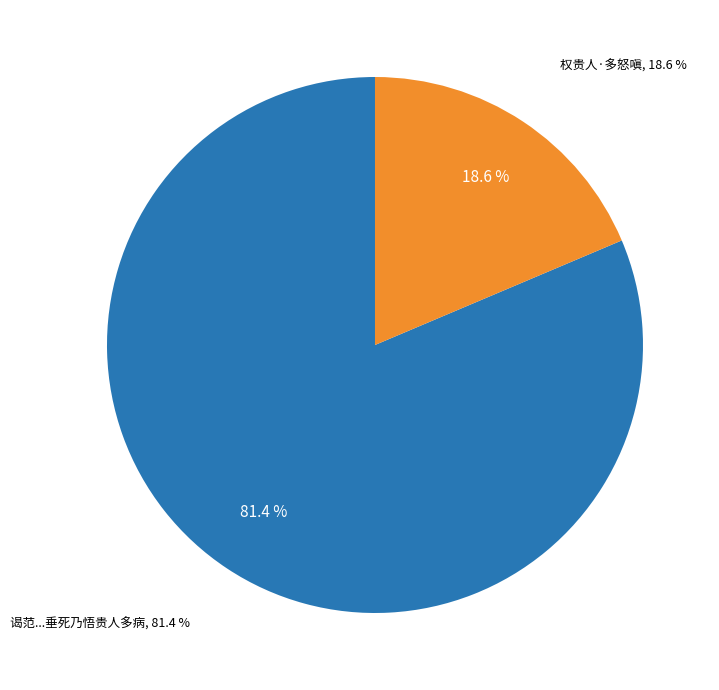

How many slices are in this pie chart?

2